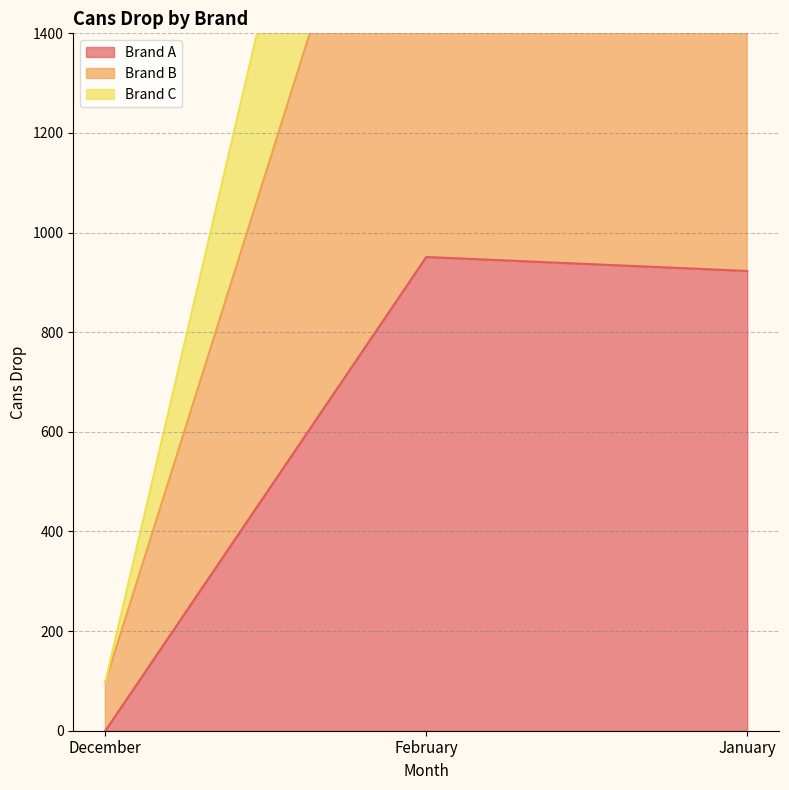

What is the value of the Brand C point at the 3rd from the left?

2671